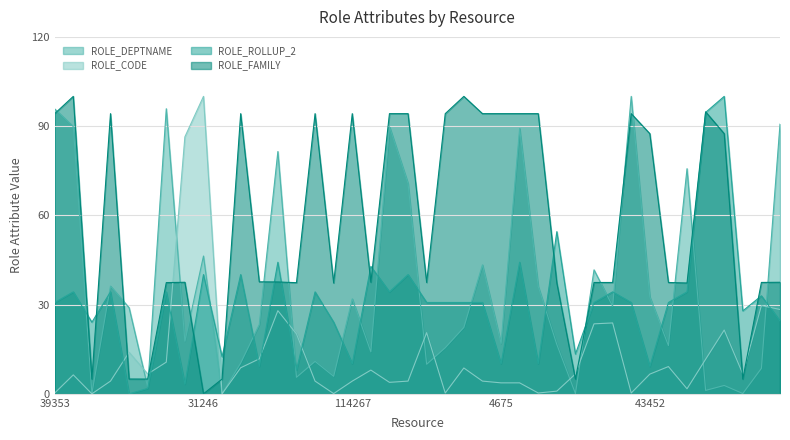

Rank the series at 92885 from highest to lowest value.

ROLE_FAMILY, ROLE_ROLLUP_2, ROLE_DEPTNAME, ROLE_CODE